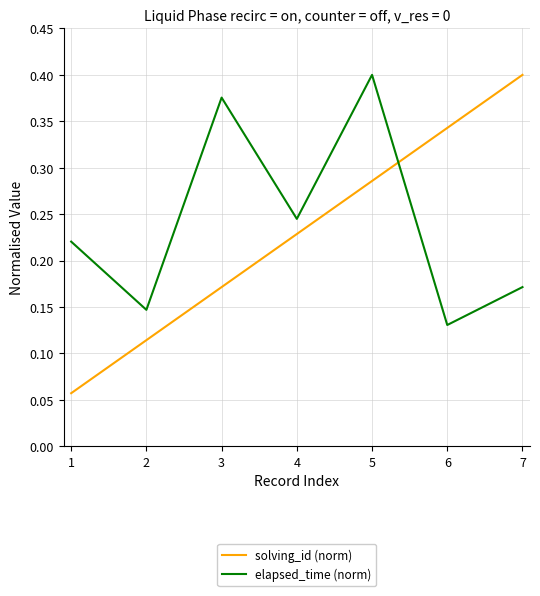

Which series has the largest range (max minus min)?

solving_id (norm)